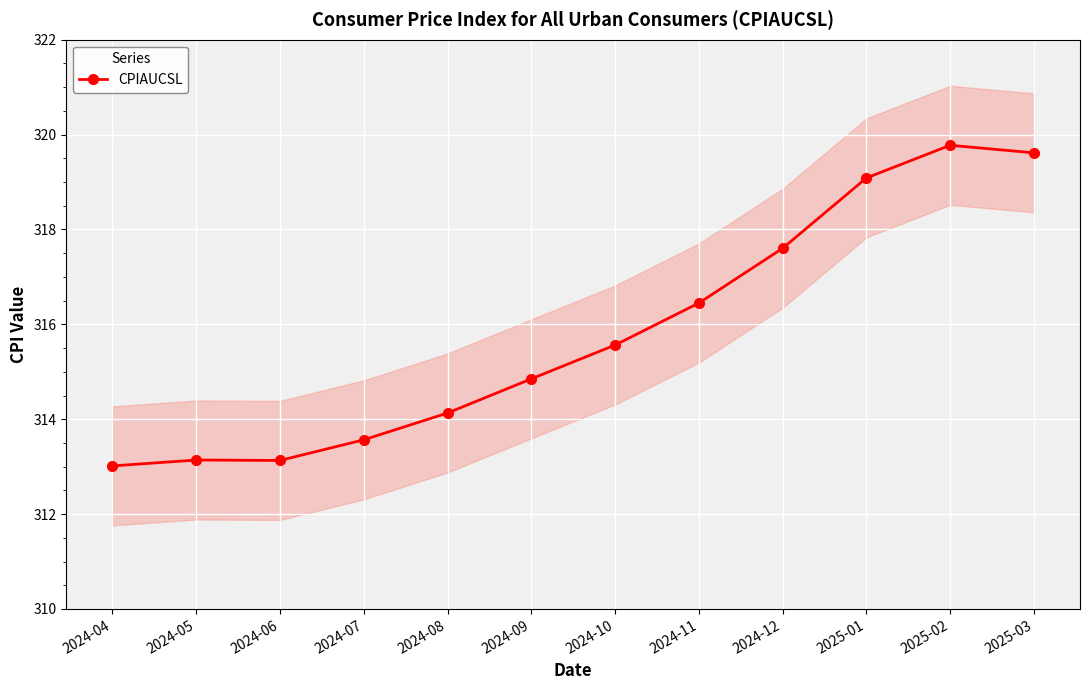

What is the difference between the values at 2024-05 and 2024-08?

1.0